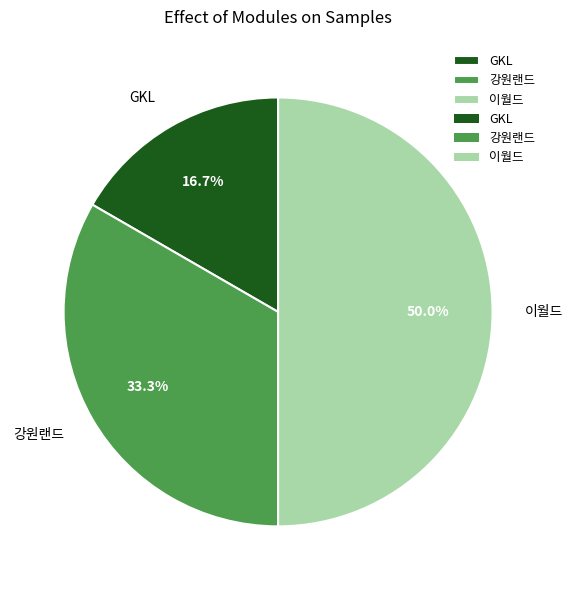

Combined, do GKL and 이월드 account for over 50%?

Yes